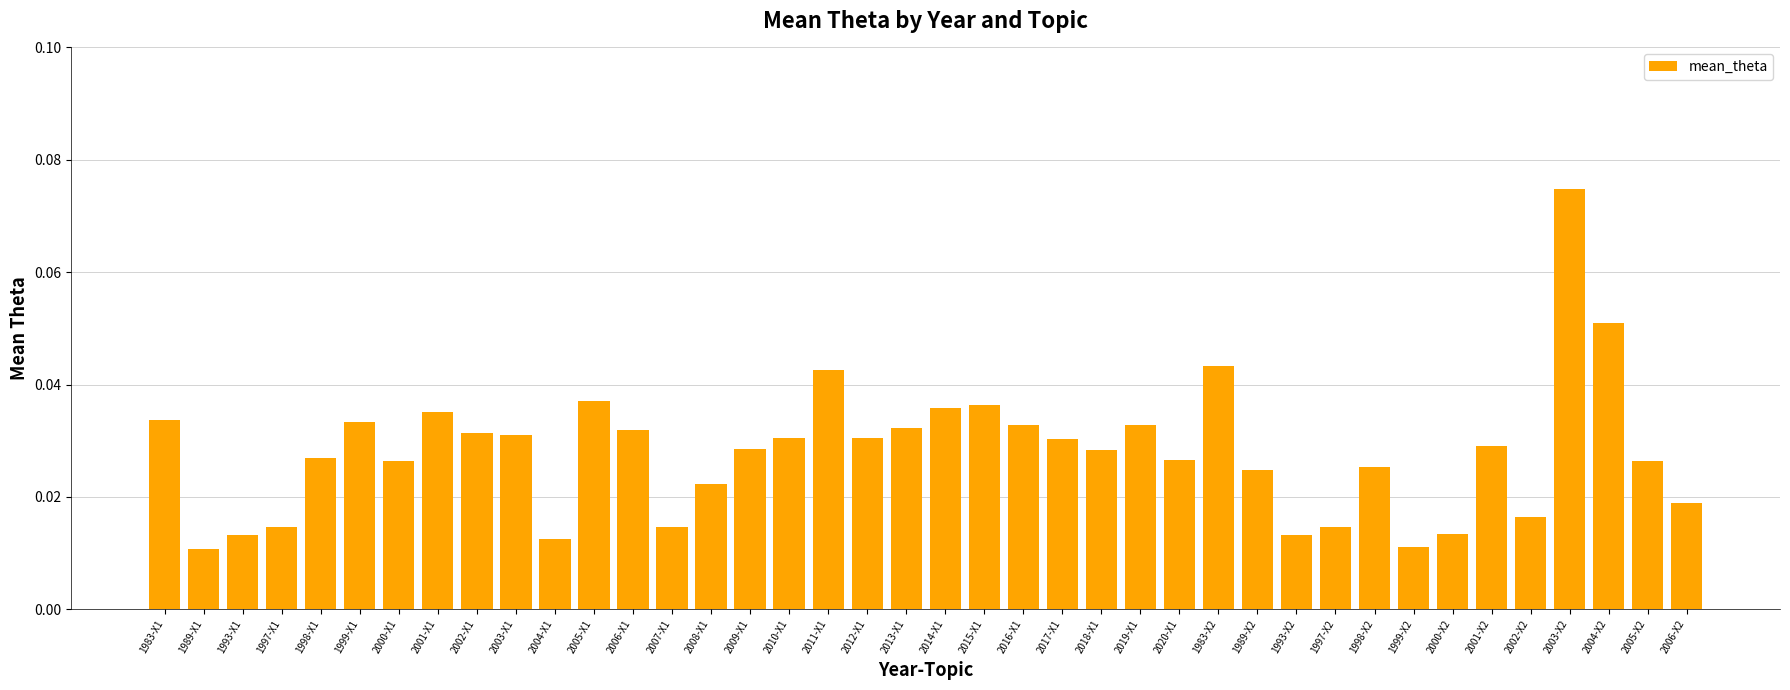

Between 1999-X1 and 2007-X1, which is larger?

1999-X1